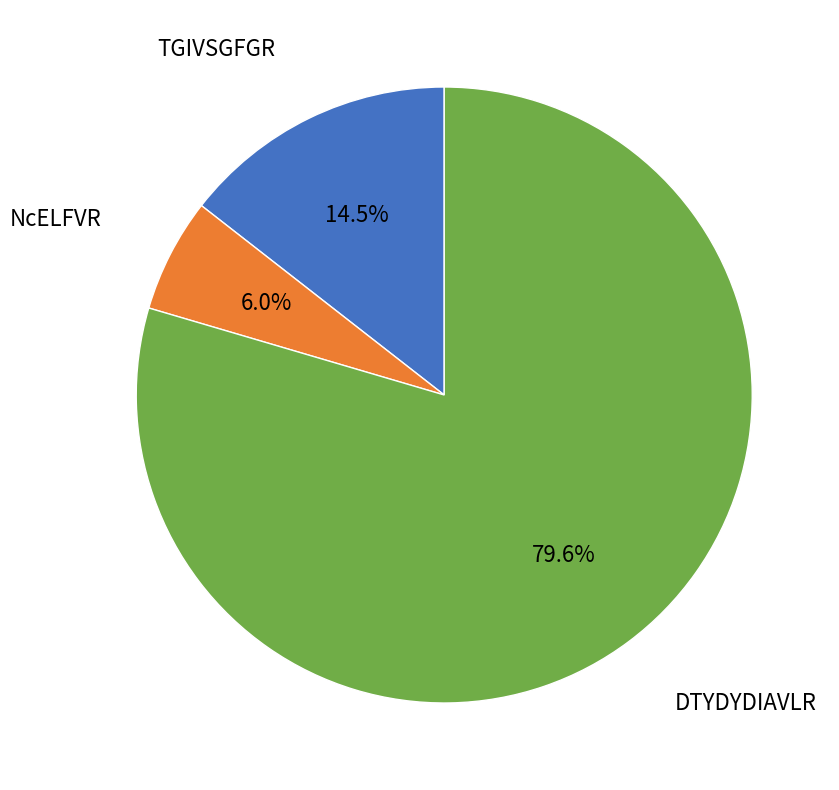

Is there any slice that represents more than half of the pie?

Yes